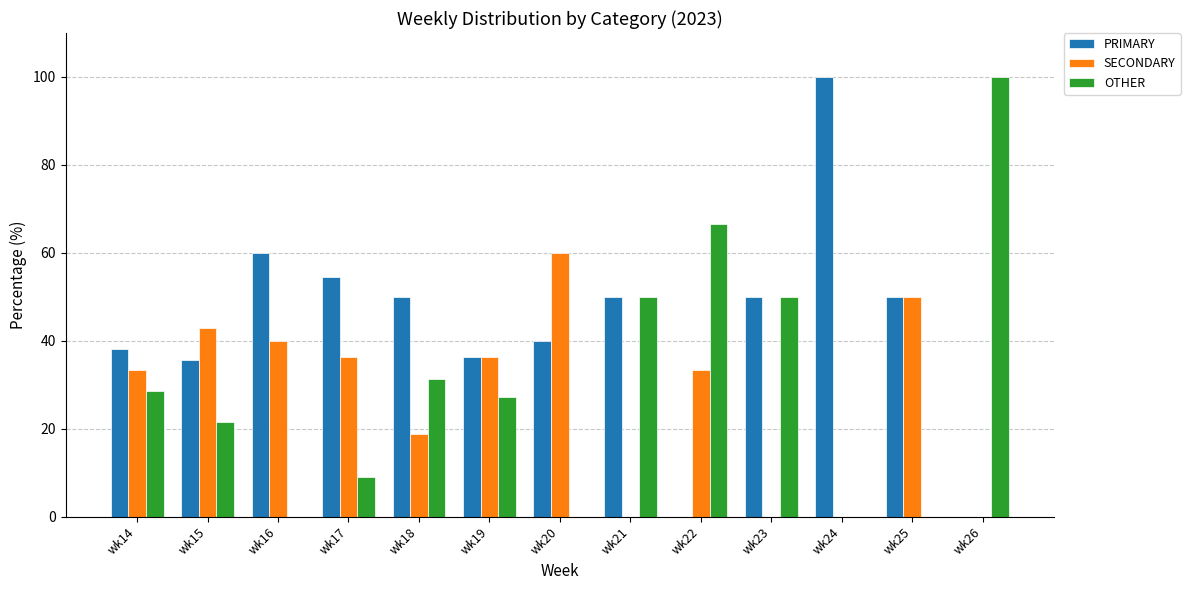

True or false: OTHER has a value of 50.0 at wk21.

True